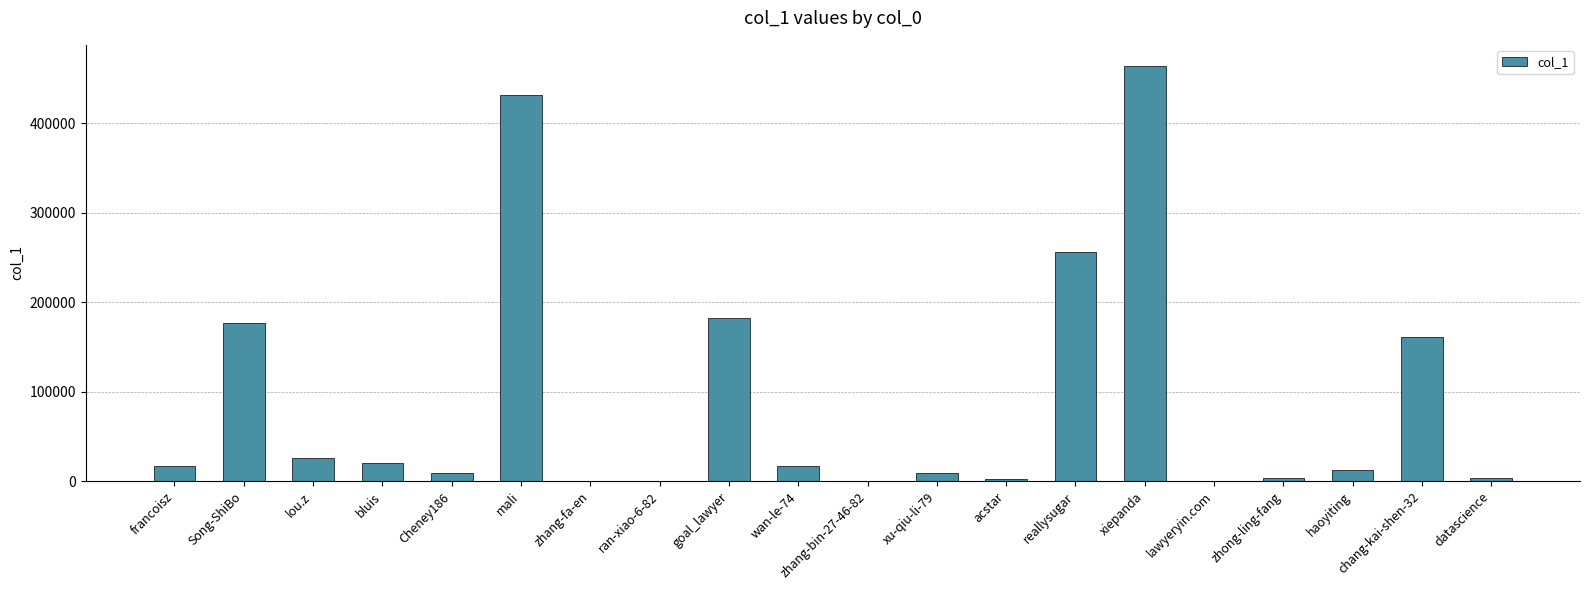

At which label is the value closest to 232293?

reallysugar